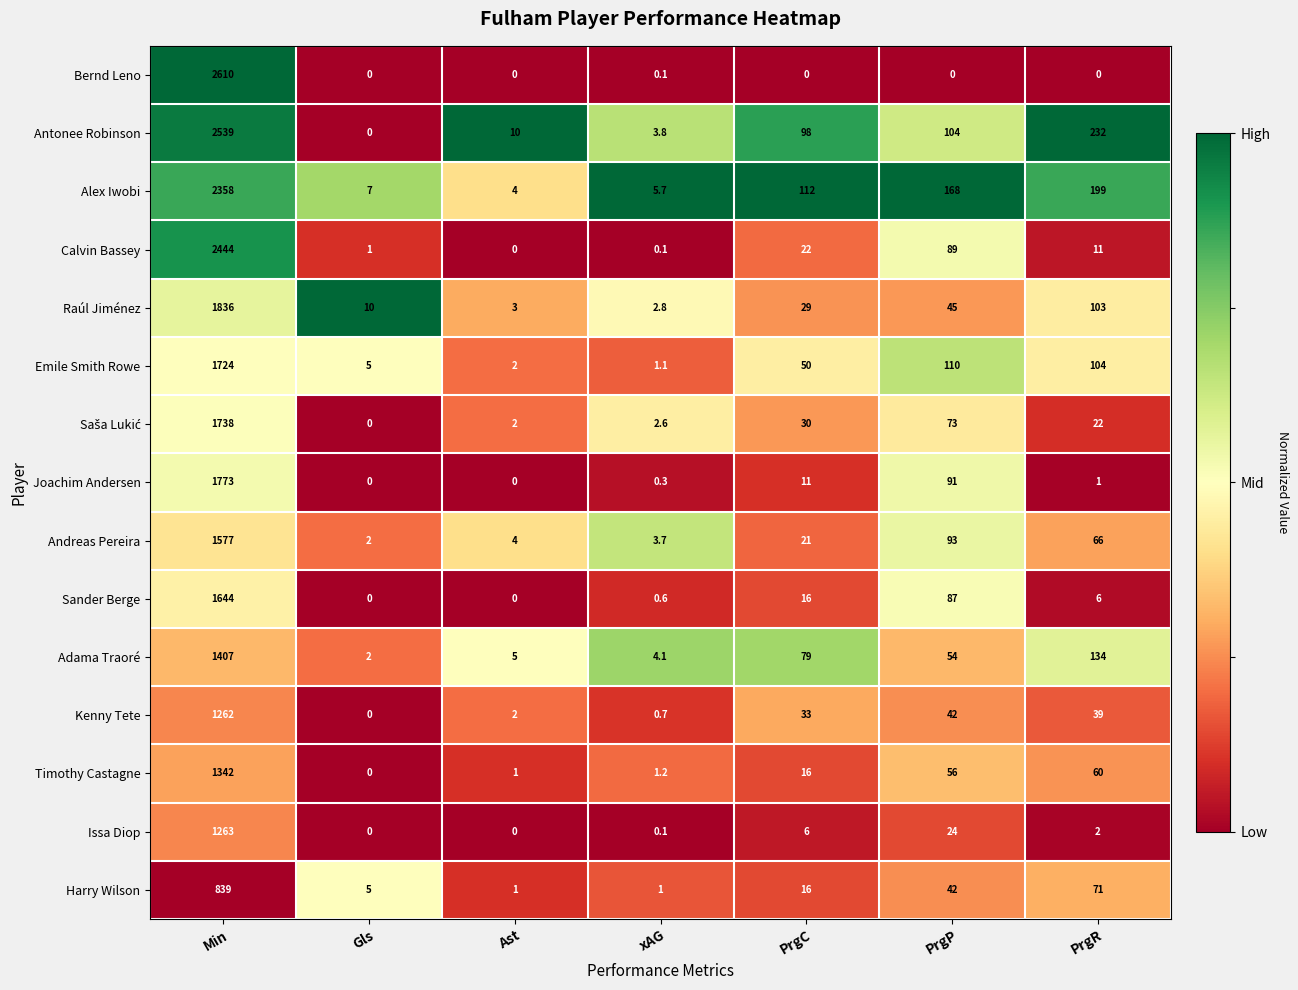

What is the average value of the Calvin Bassey series?

366.7